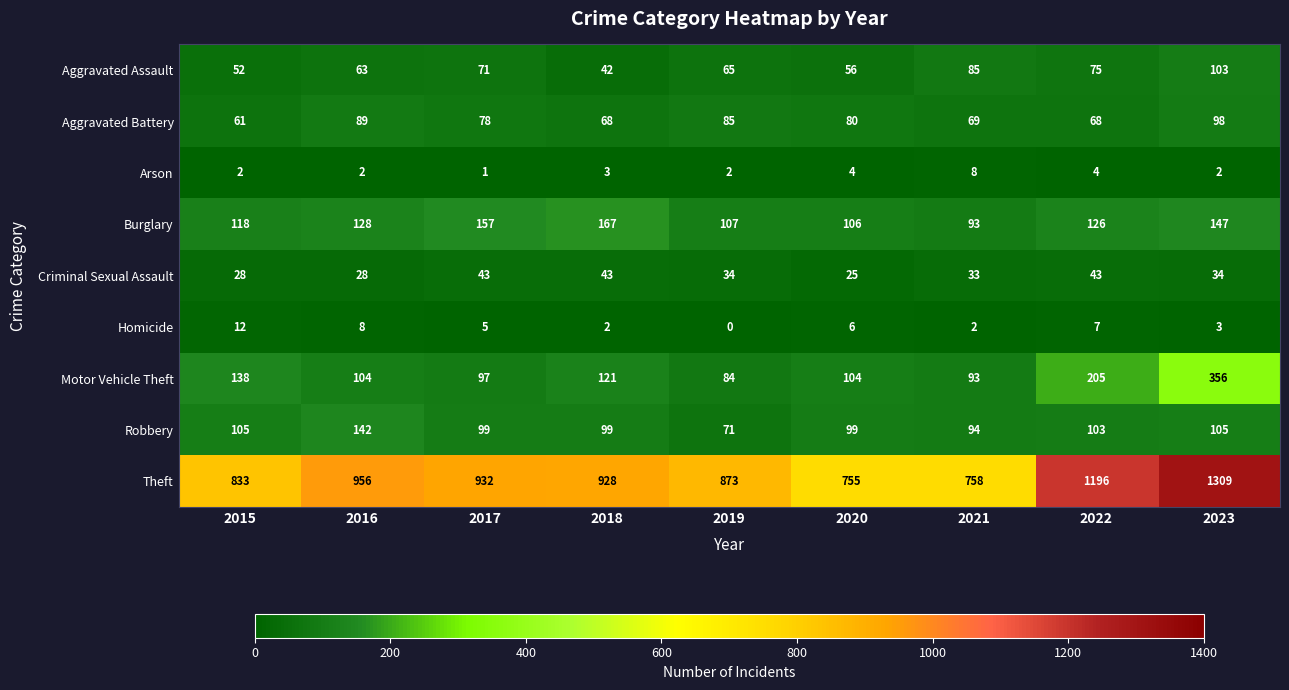

Which series changed the most between 2015 and 2016?

Theft